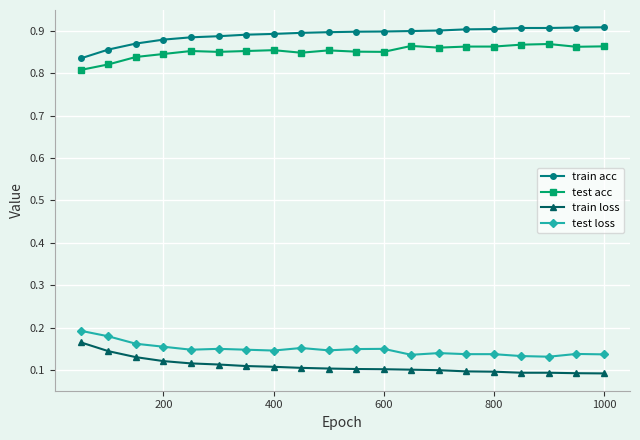

List the series in order of their peak value, highest first.

train acc, test acc, test loss, train loss